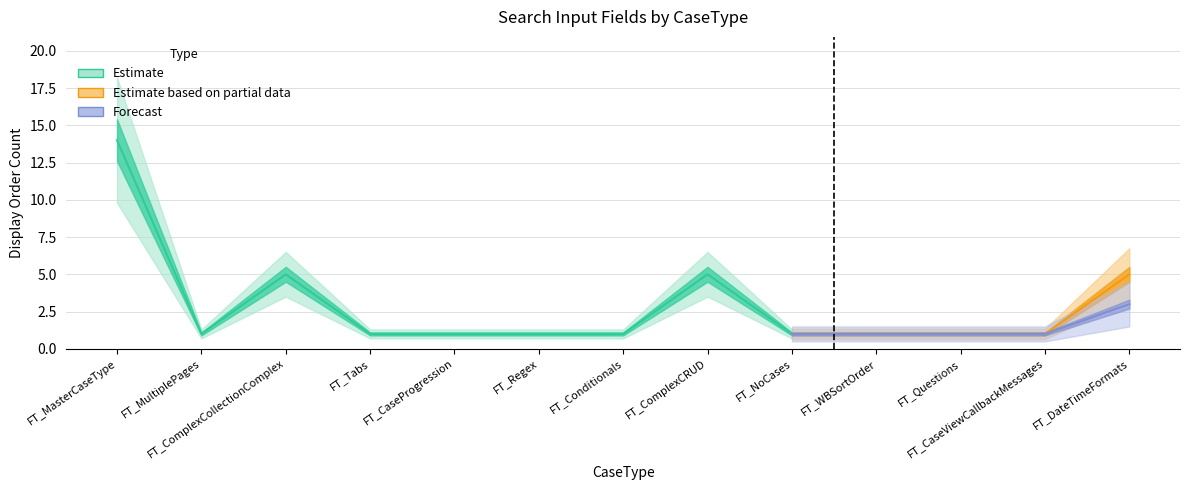

True or false: Forecast and Estimate based on partial data cross at least once.

False